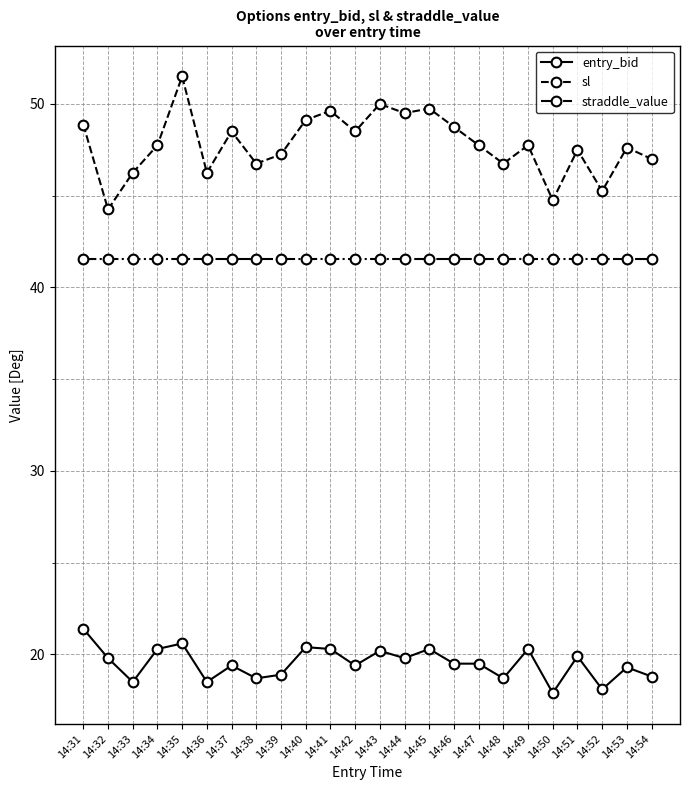

List the series in order of their peak value, lowest first.

entry_bid, straddle_value, sl